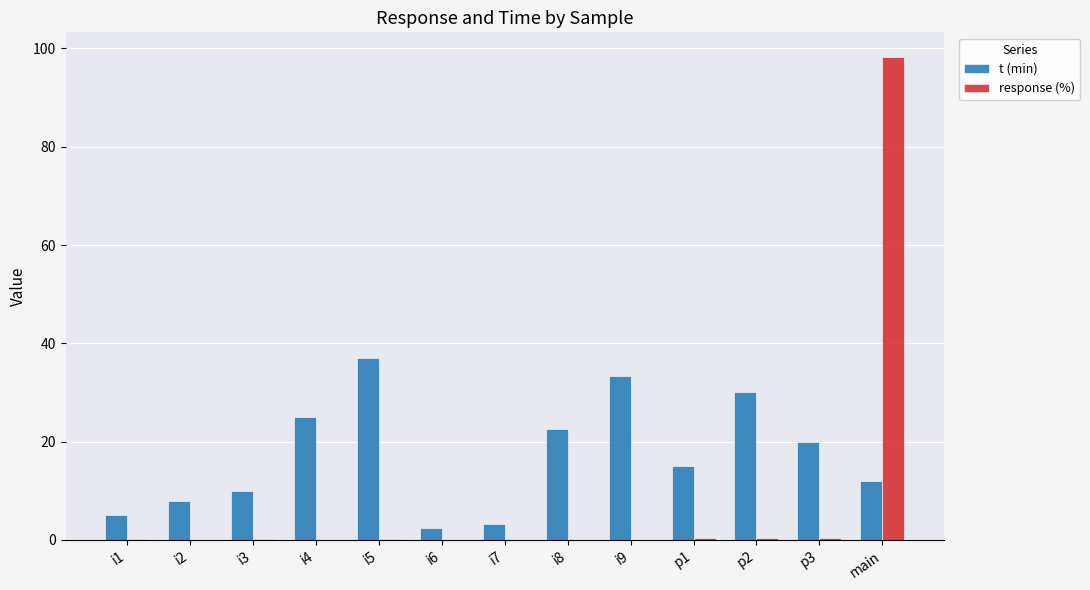

At which label does t (min) reach its peak?

i5